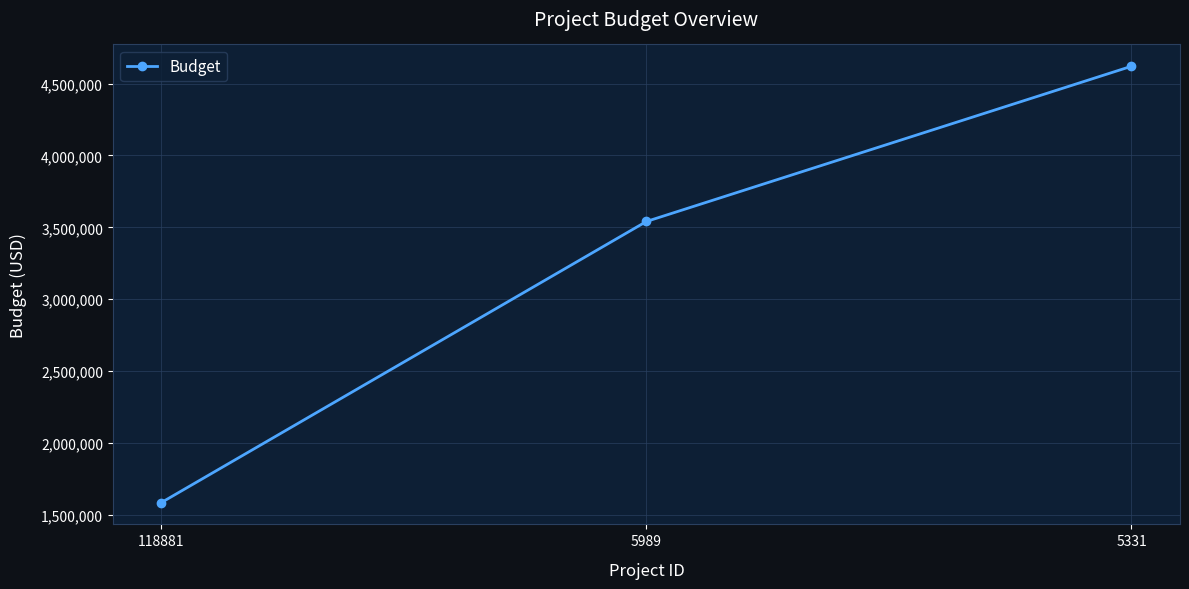

True or false: the data shows 4620000 at 5331.

True